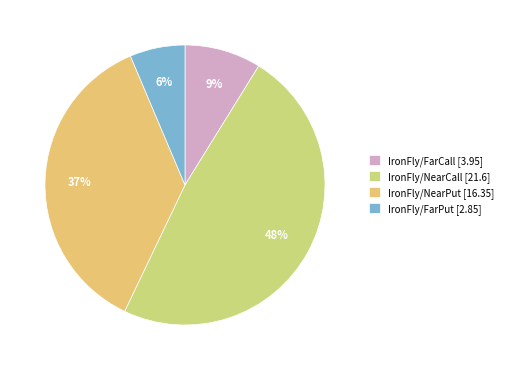

To the nearest percent, what percentage of the pie is IronFly/NearCall?

48%